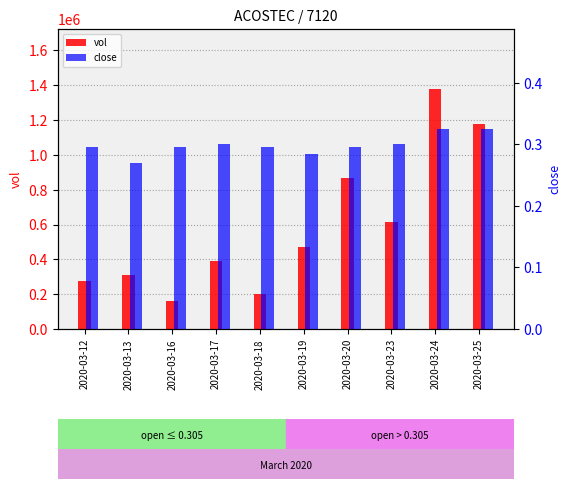

True or false: close has a value of 0.1 at 2020-03-13.

False